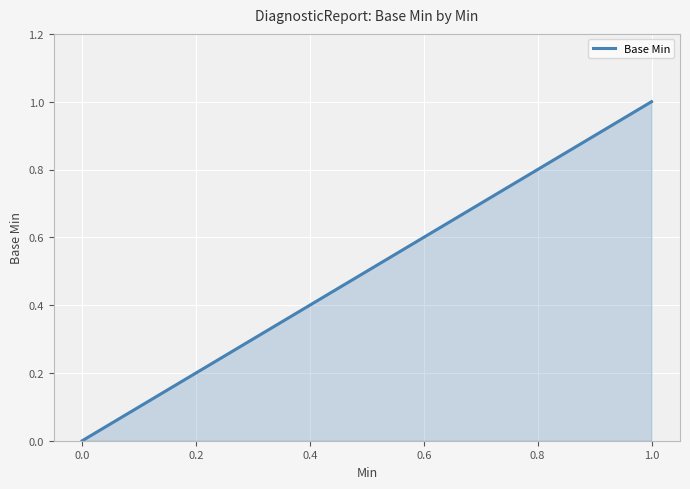

List the labels in order of value, largest first.

1.0, 0.0